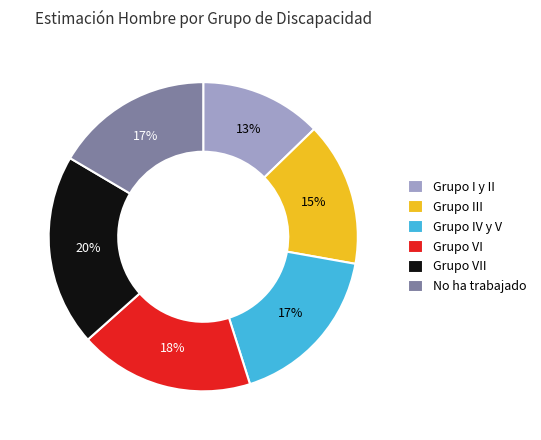

True or false: Grupo VI accounts for 18% of the total.

True